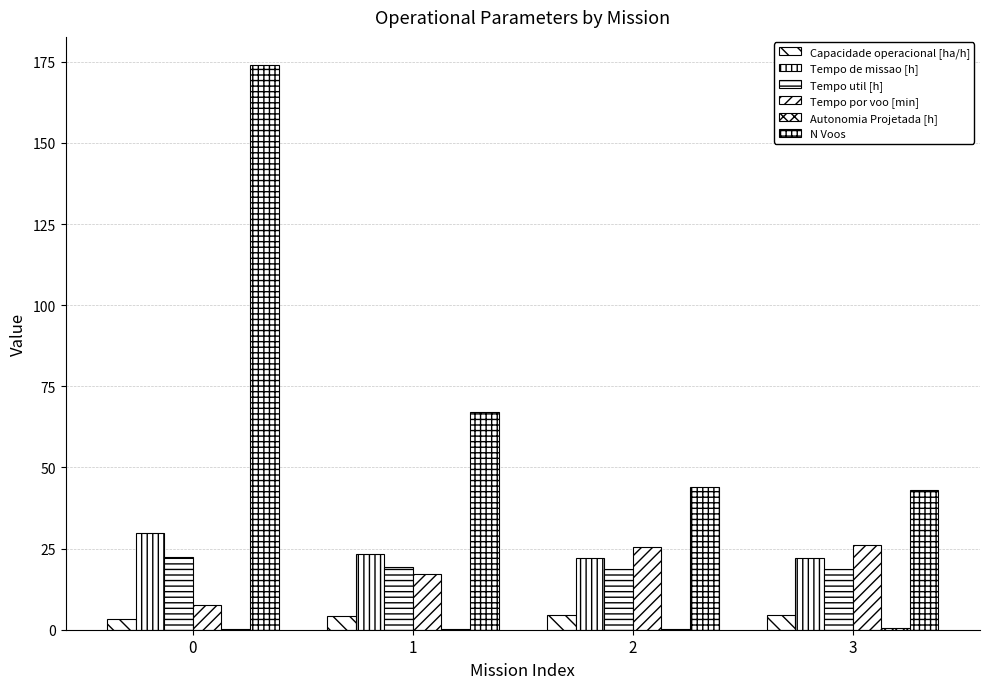

Does the chart contain stacked bars?

No